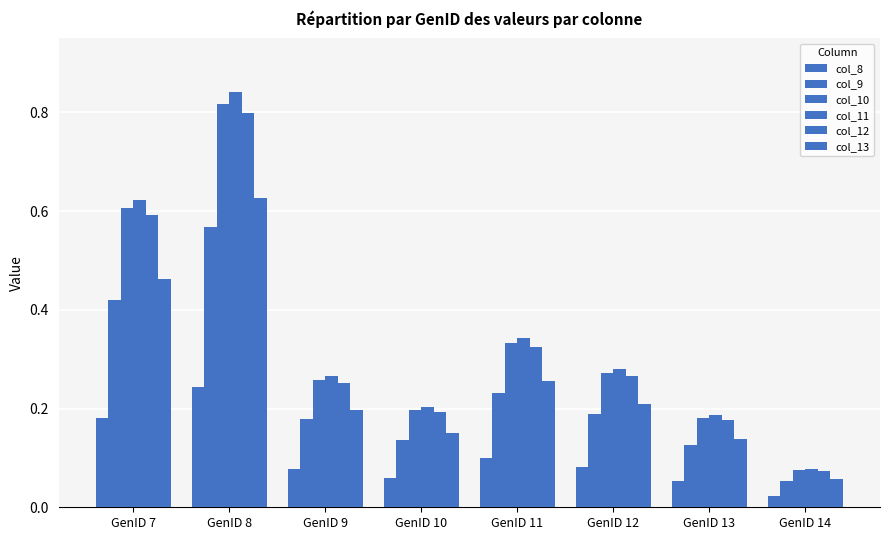

At which label does col_8 reach its peak?

GenID 8